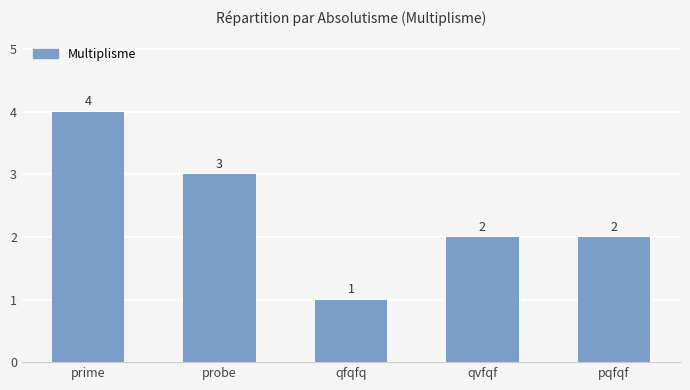

What is the average value?

2